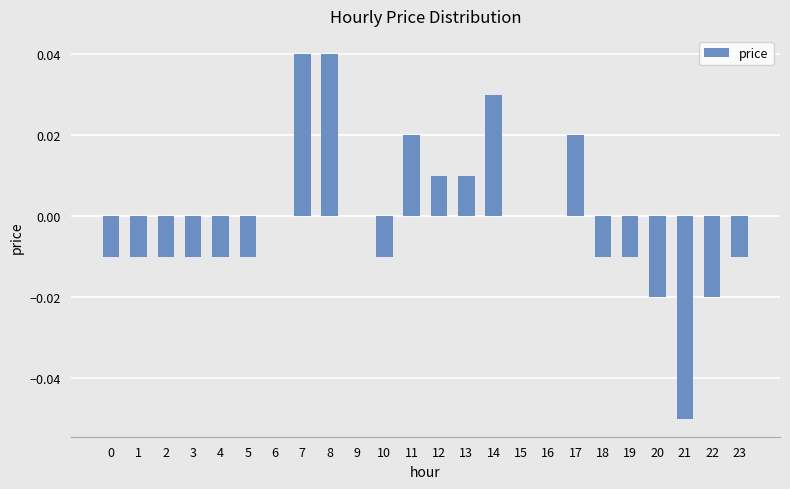

Which has a higher value, 15 or 20?

15